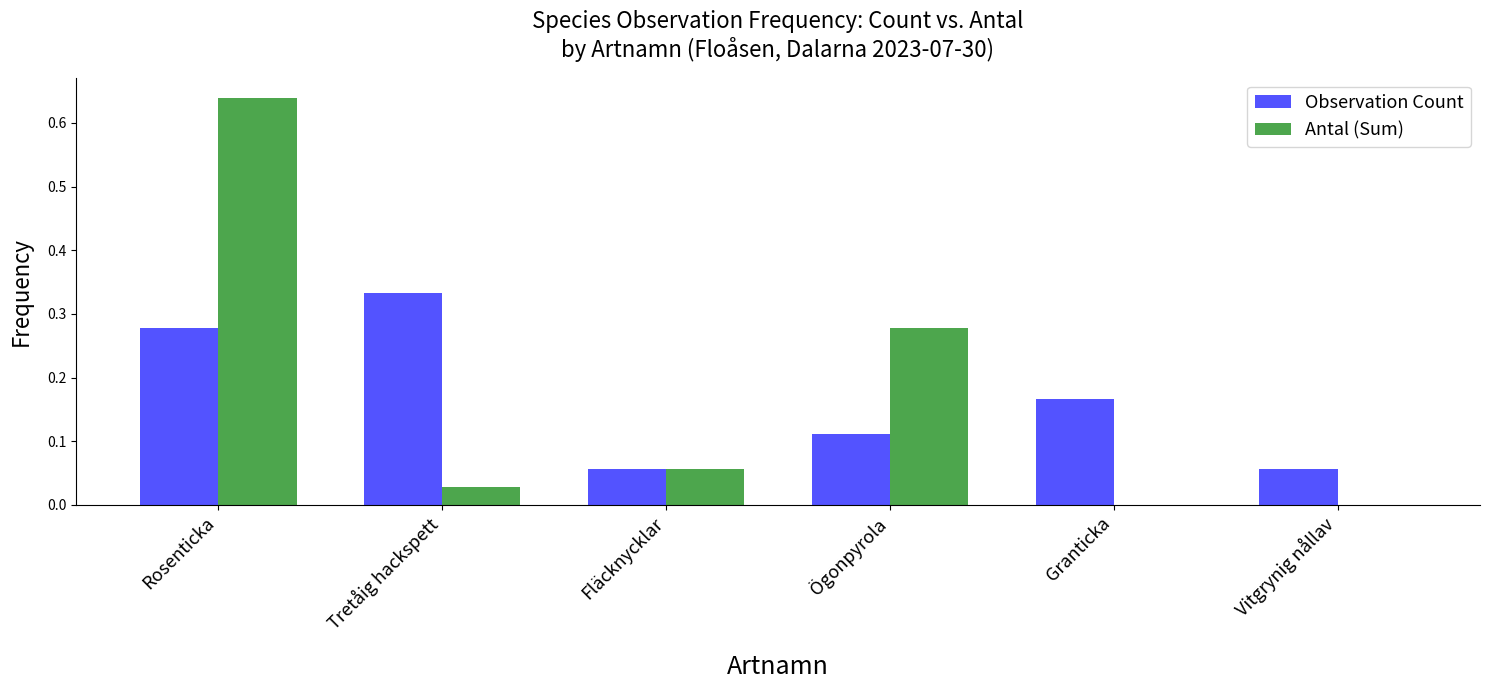

Are the bars grouped side by side (vs. stacked)?

Yes